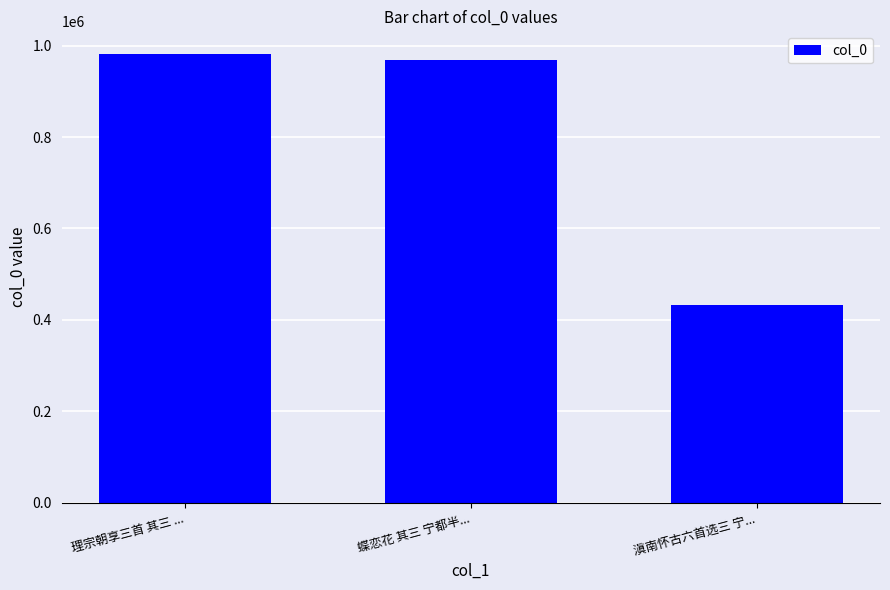

Reading left to right, transcribe all the data shown in this chart.

982091	967990	433122